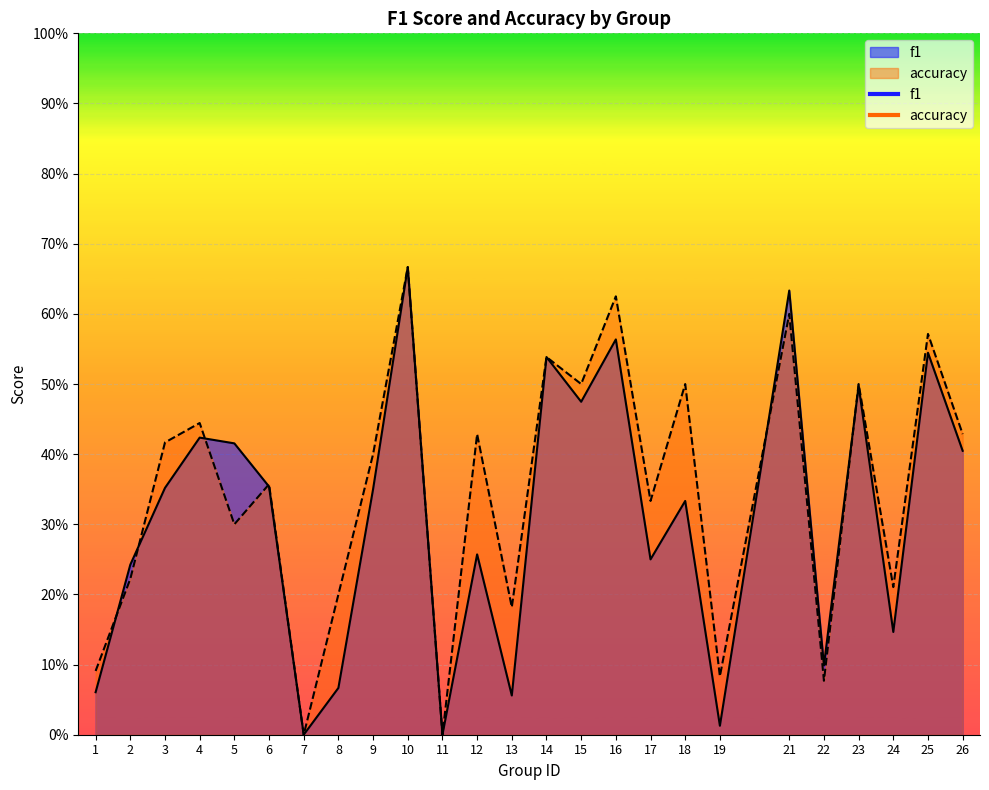

Reading left to right, list all the values displayed in this chart.

f1: 1=0.1	2=0.2	3=0.4	4=0.4	5=0.4	6=0.4	7=0.0	8=0.1	9=0.3	10=0.7	11=0.0	12=0.3	13=0.1	14=0.5	15=0.5	16=0.6	17=0.2	18=0.3	19=0.0	21=0.6	22=0.1	23=0.5	24=0.1	25=0.5	26=0.4
accuracy: 1=0.1	2=0.2	3=0.4	4=0.4	5=0.3	6=0.4	7=0.0	8=0.2	9=0.4	10=0.7	11=0.0	12=0.4	13=0.2	14=0.5	15=0.5	16=0.6	17=0.3	18=0.5	19=0.1	21=0.6	22=0.1	23=0.5	24=0.2	25=0.6	26=0.4